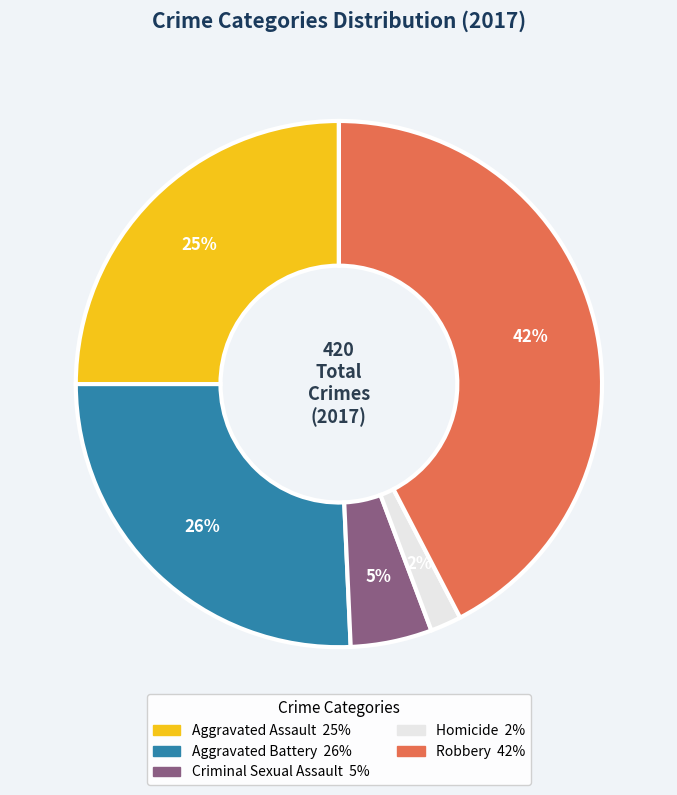

To the nearest percent, what is the difference between the largest and smallest slice percentages?

40%